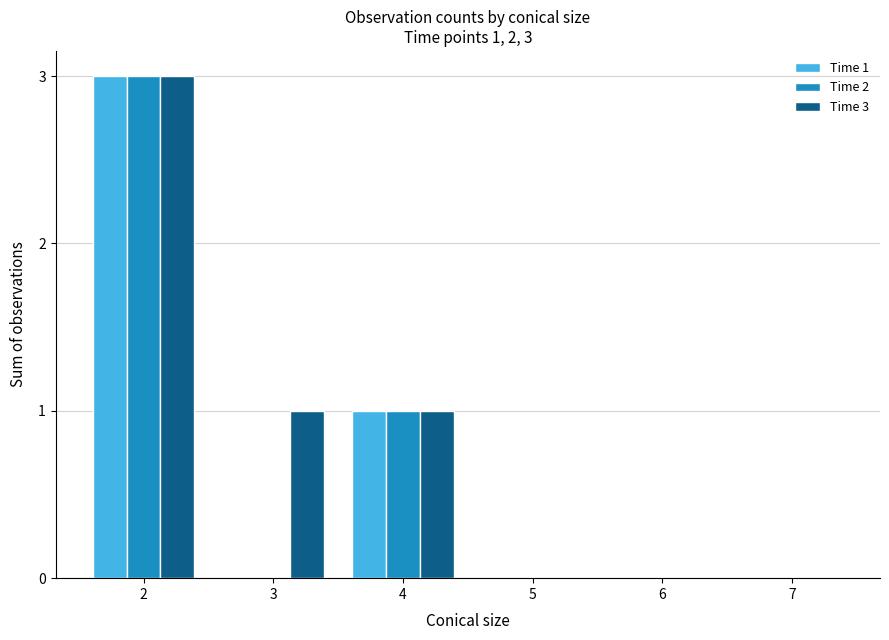

What is the total value across all series at 3?

1